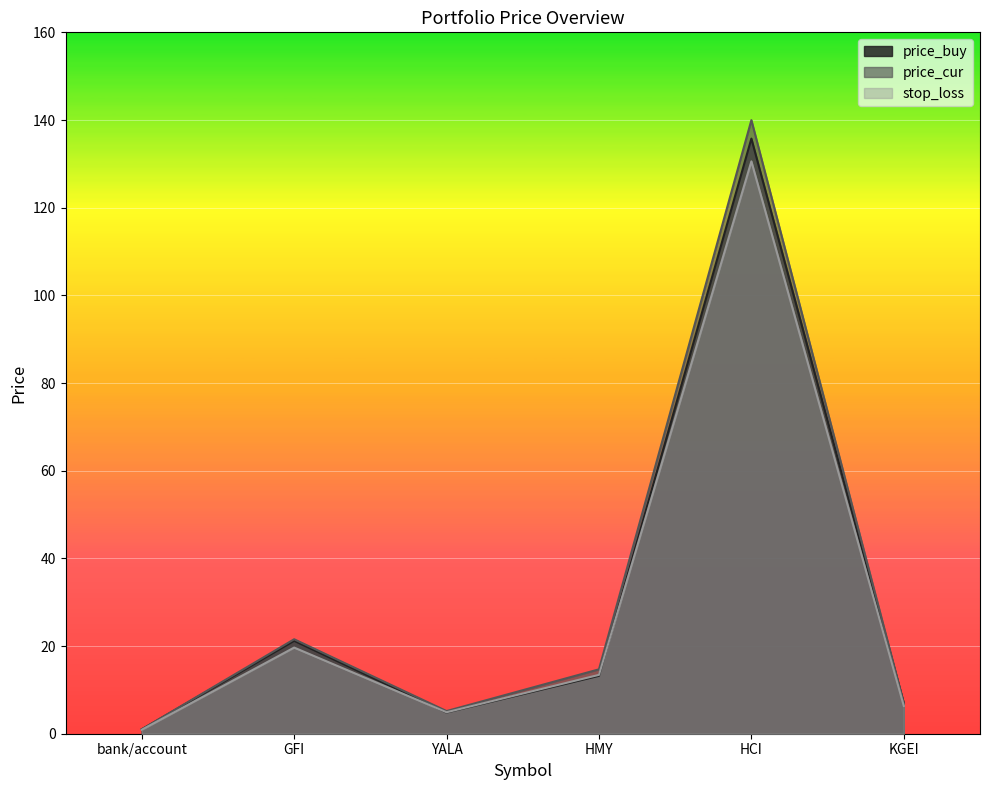

At which category does price_cur reach its first local valley?

YALA